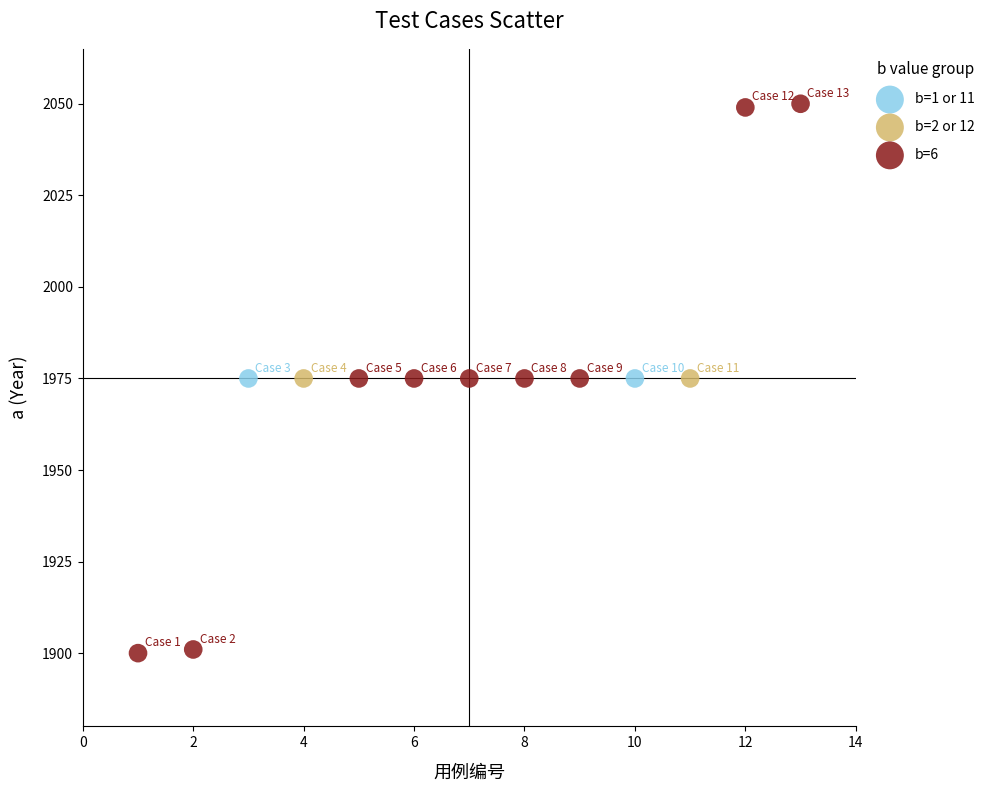

Which series contains the highest Y value?

b=6